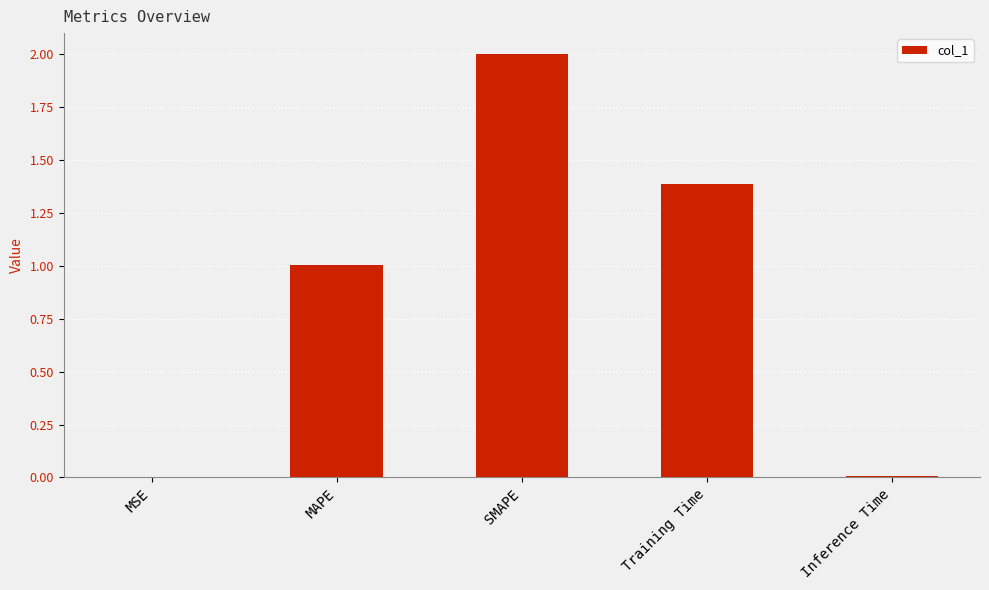

Is it true that the value at SMAPE is 2.0?

True